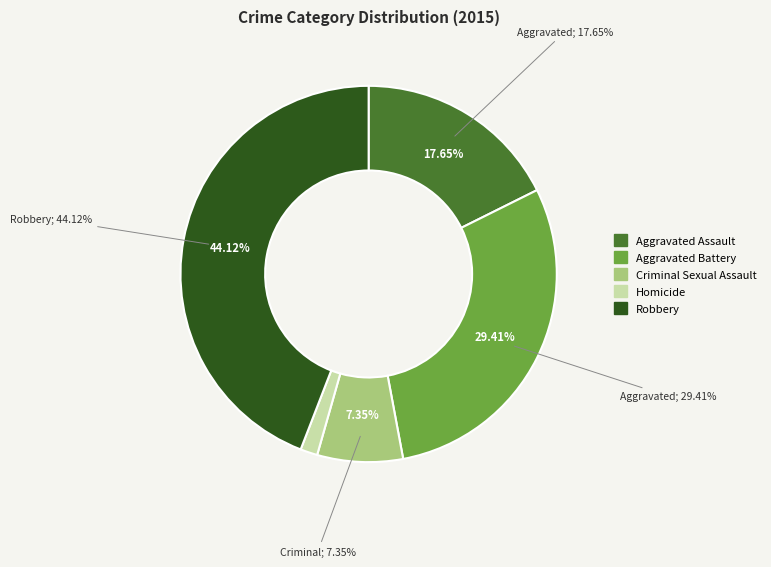

What is the change in value from Aggravated Battery to Criminal Sexual Assault?

-15